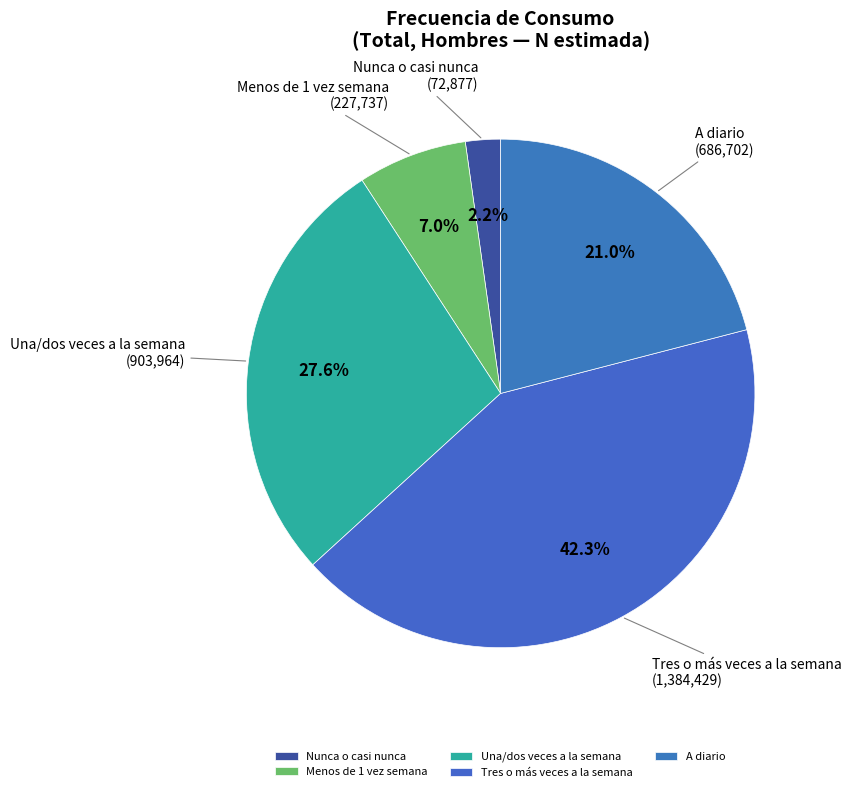

True or false: Tres o más veces a la semana accounts for 42% of the total.

True